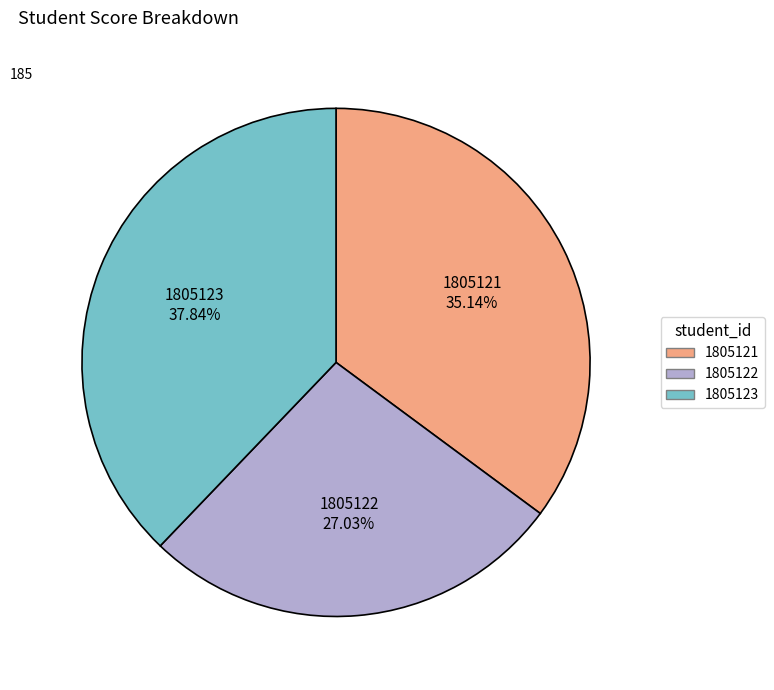

To the nearest percent, what is the average slice percentage?

33%